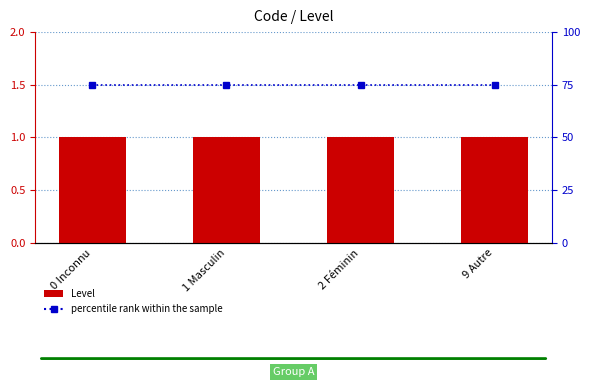

The Level series shows 0.3 at 2 Féminin. True or false?

False